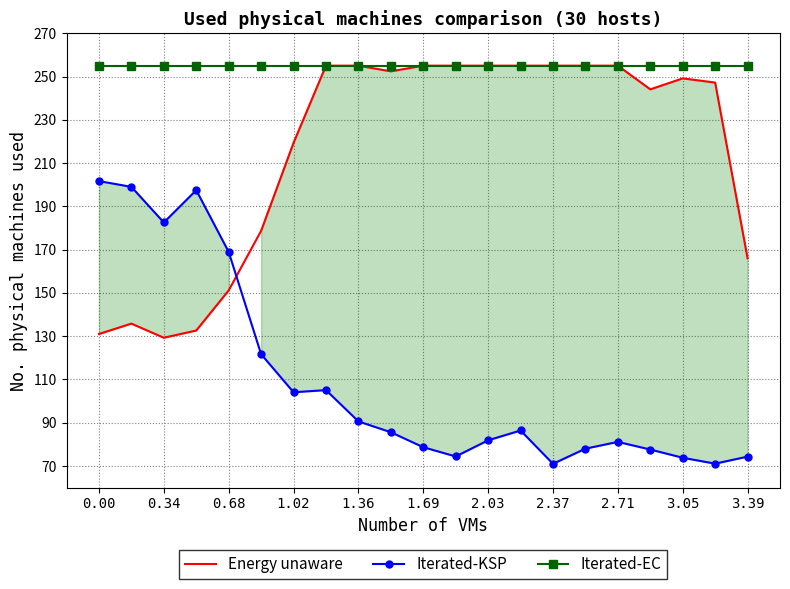

What is the maximum value for Iterated-EC?

255.0